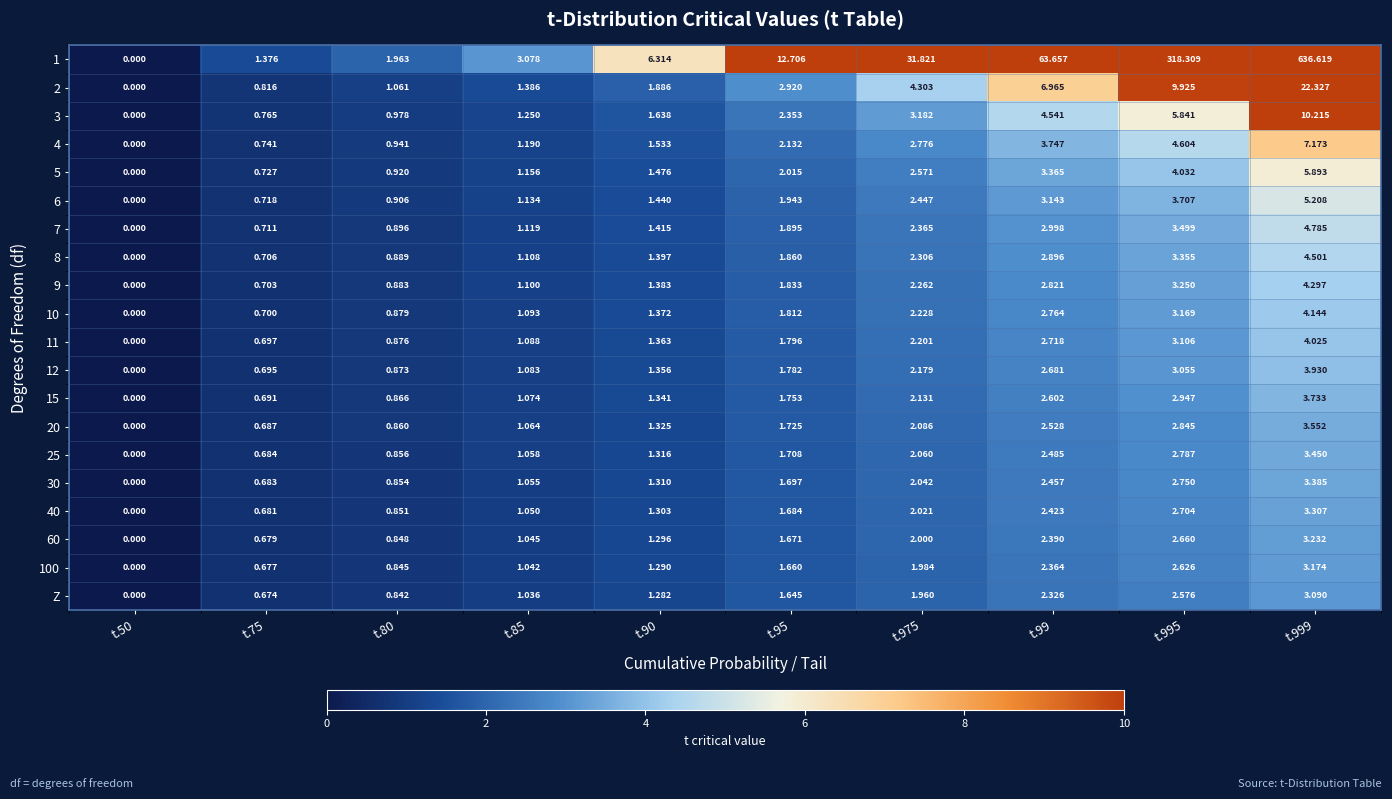

Is the value of 15 at t.90 greater than the value of 11 at t.85?

Yes